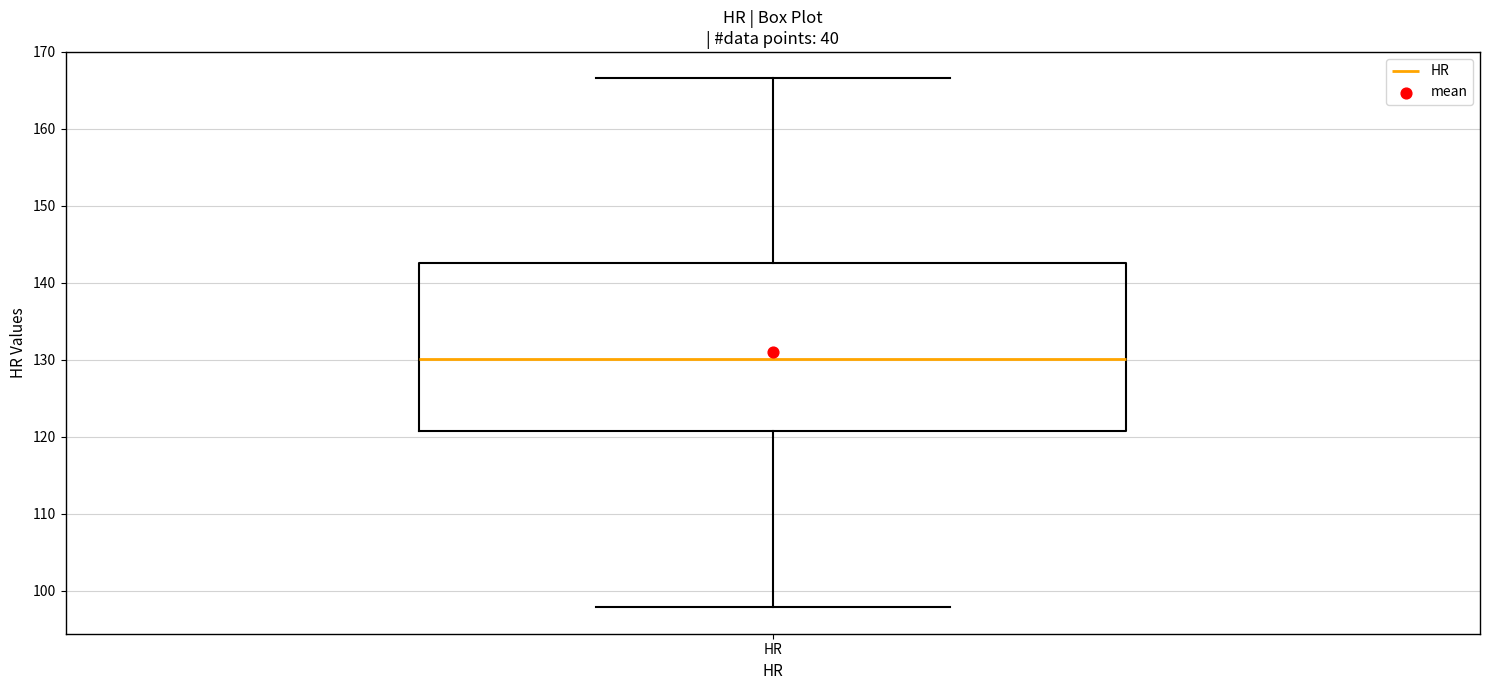

Read this box plot against the y-axis: the position of the median line, the range covered by the box, and the ends of both whiskers. The values are not printed on the chart, so give them approximately, as read against the axis.

median 130, box 121 to 143, whiskers 98 to 167